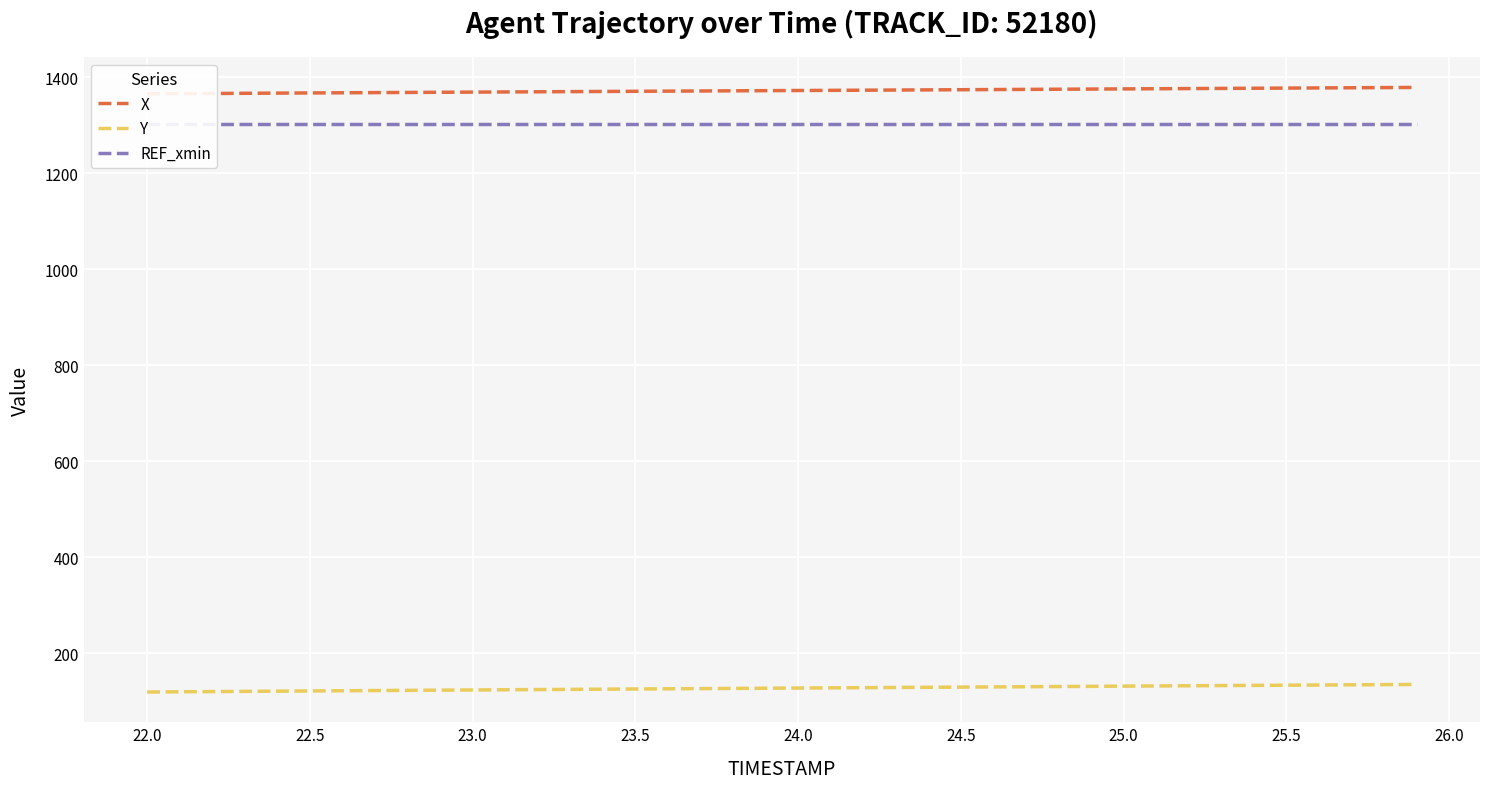

What is the highest value of the Y series?

135.4